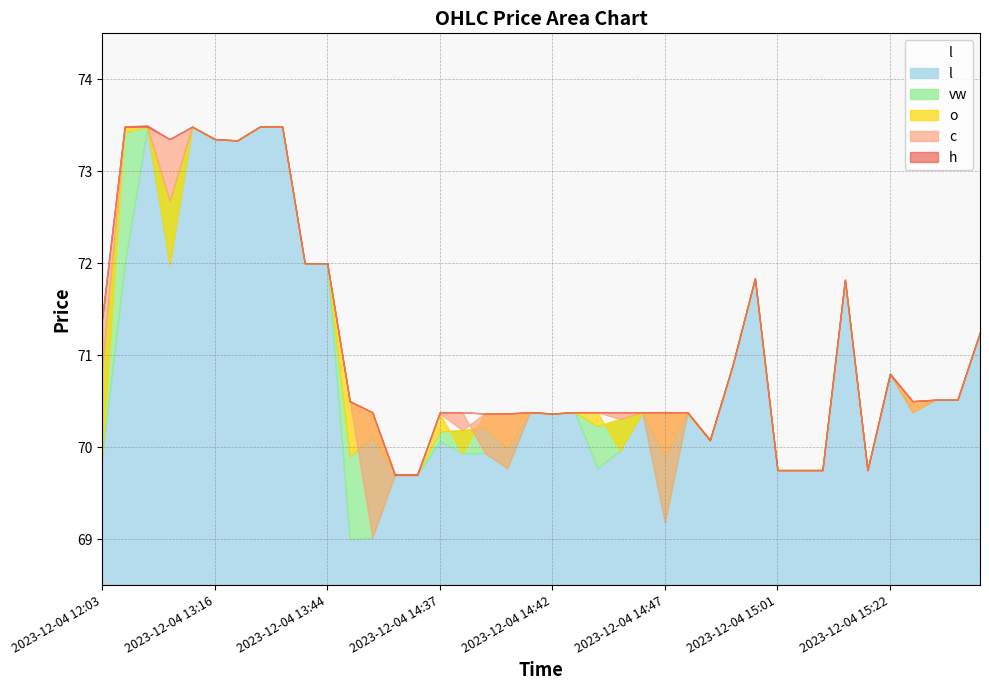

What position from the left is 2023-12-04 14:53?

29